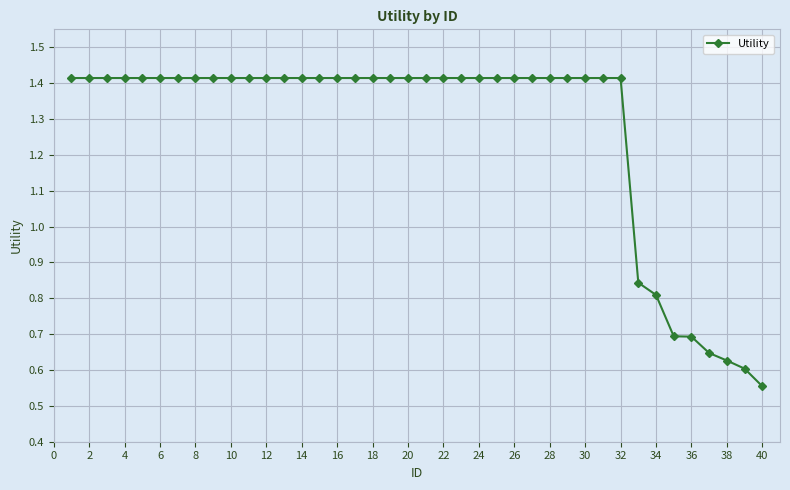

What is the sum of all values?

50.7